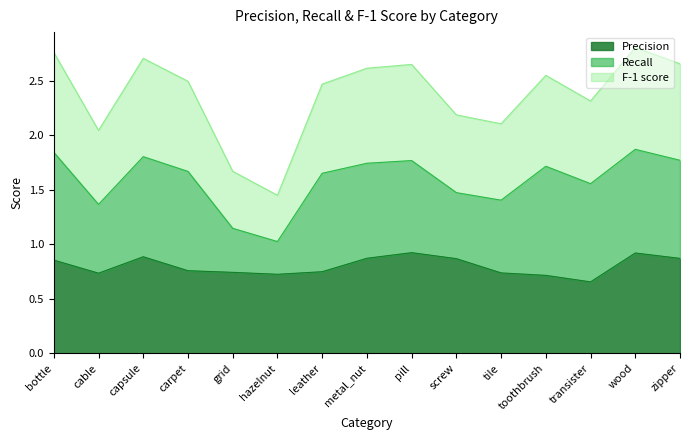

At which category does Precision reach its first local valley?

cable